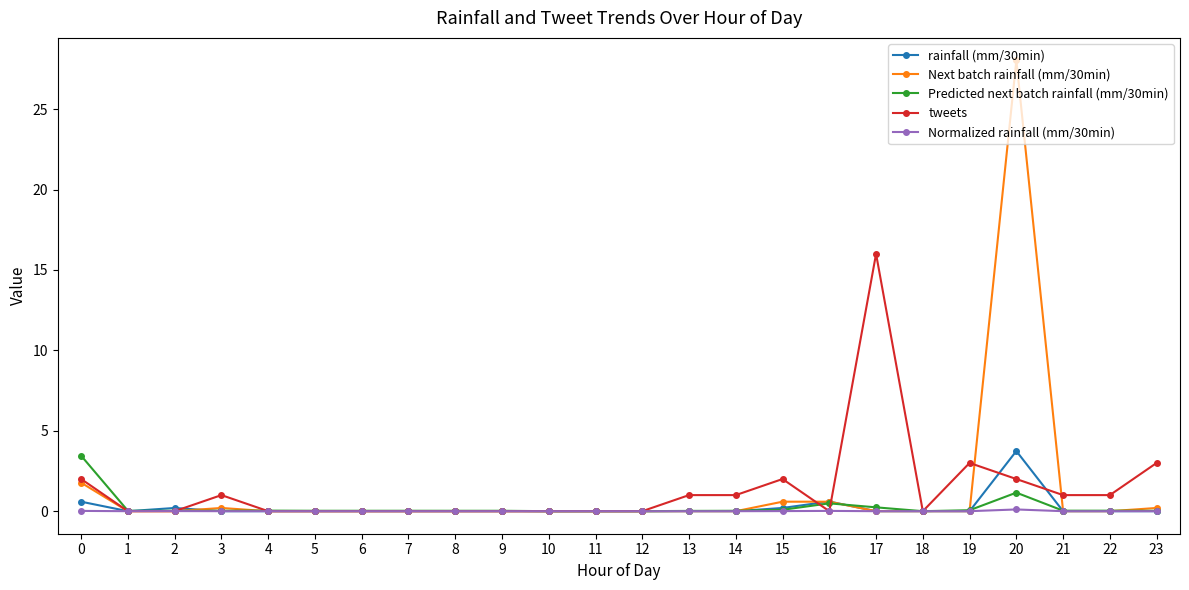

The Normalized rainfall (mm/30min) series shows 0.0 at 16. True or false?

True